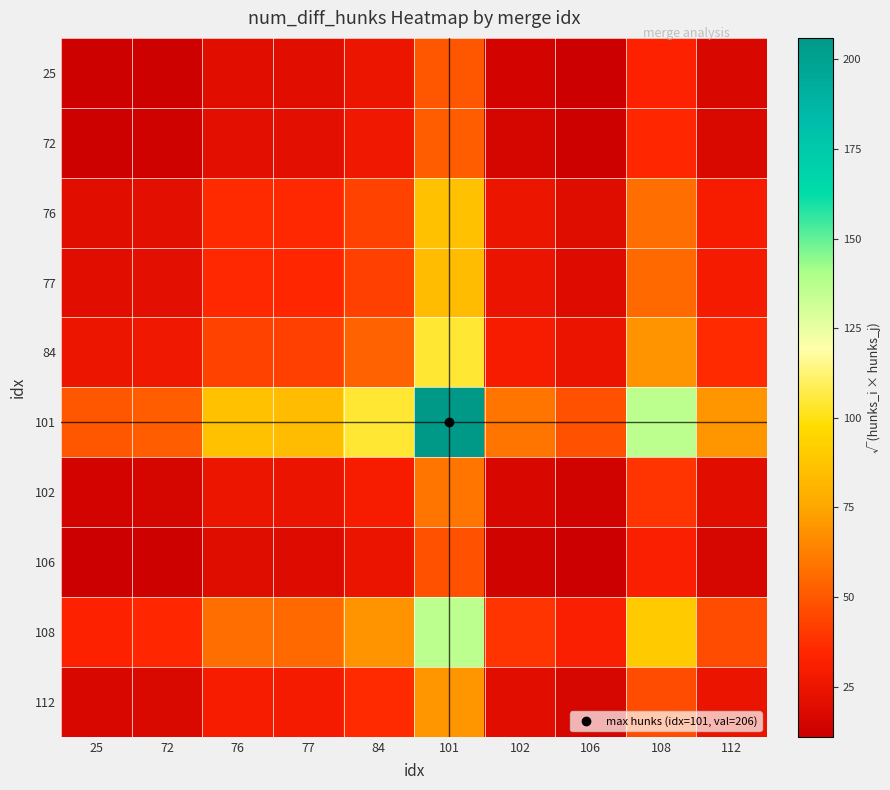

Which series changed the most between 84 and 102?

101